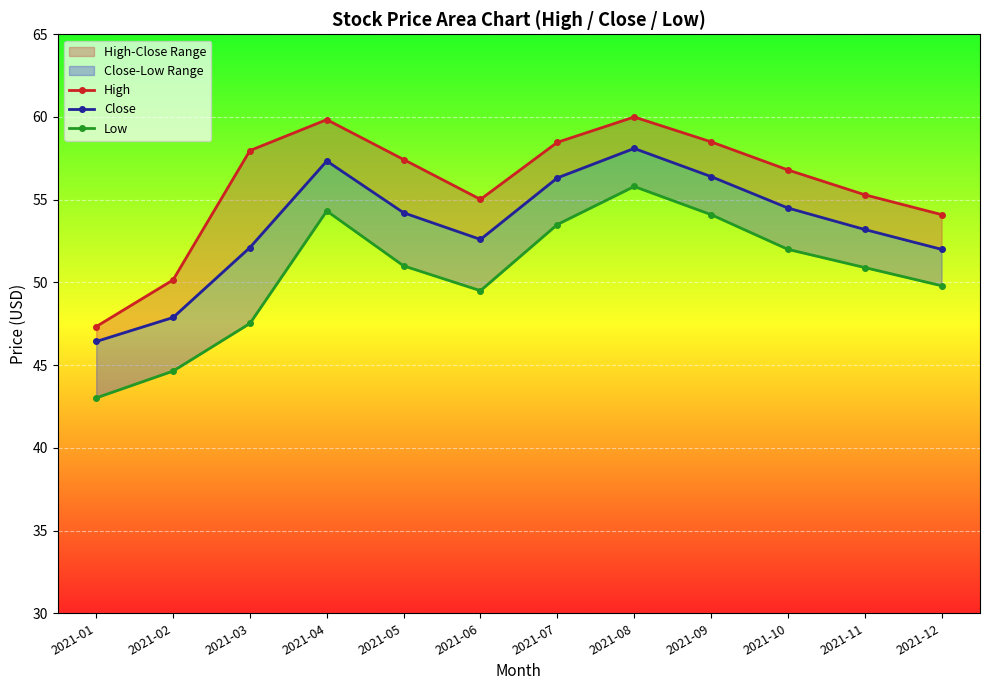

What is the sum of all High values?

670.9